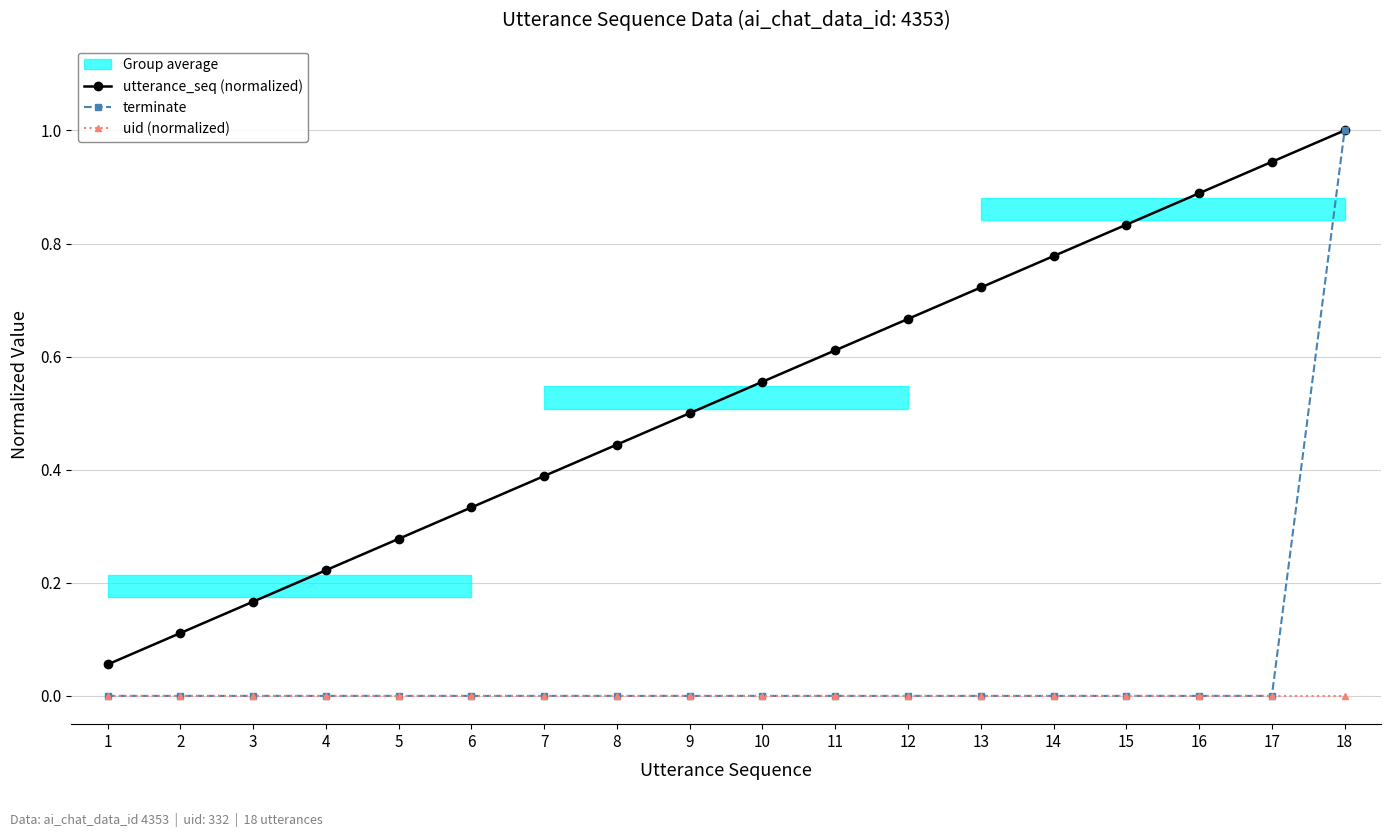

True or false: uid (normalized) has a value of 0.0 at 1.

True